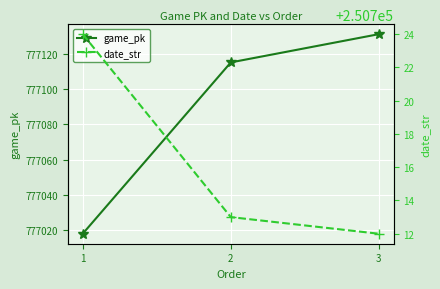

What is the total value across all series at 2?

1027828